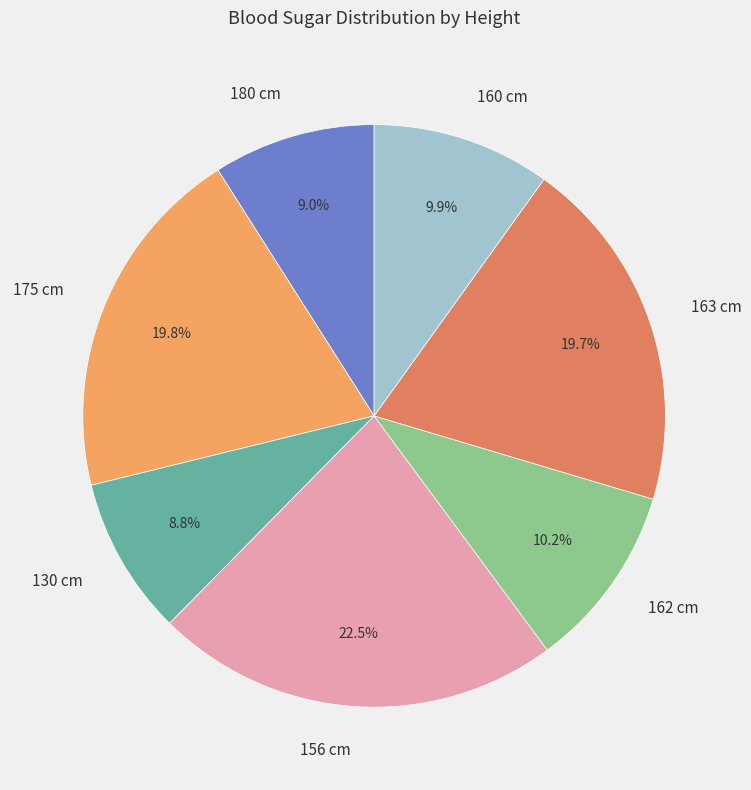

What percentage is the 160 cm slice, to the nearest percent?

10%